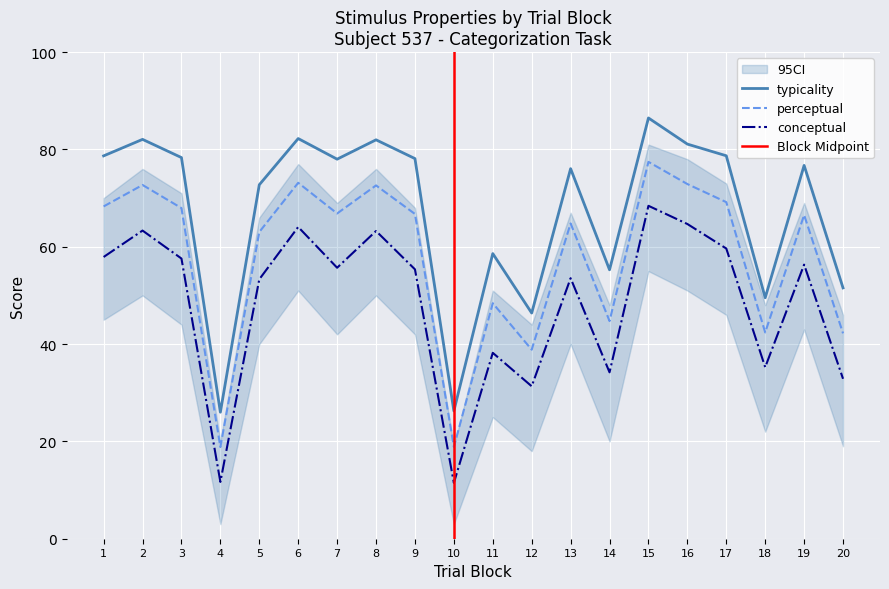

What are all the series names shown in the legend?

conceptual, perceptual, typicality